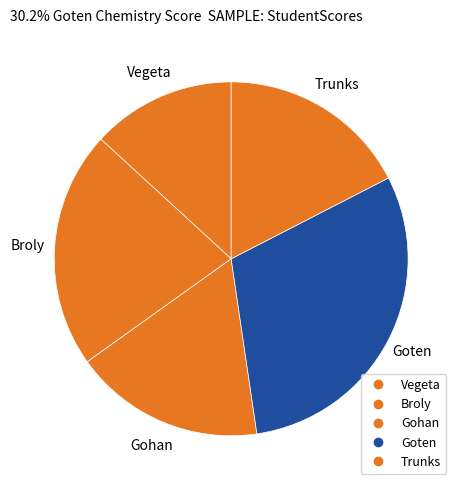

How many segments does this pie chart have?

5